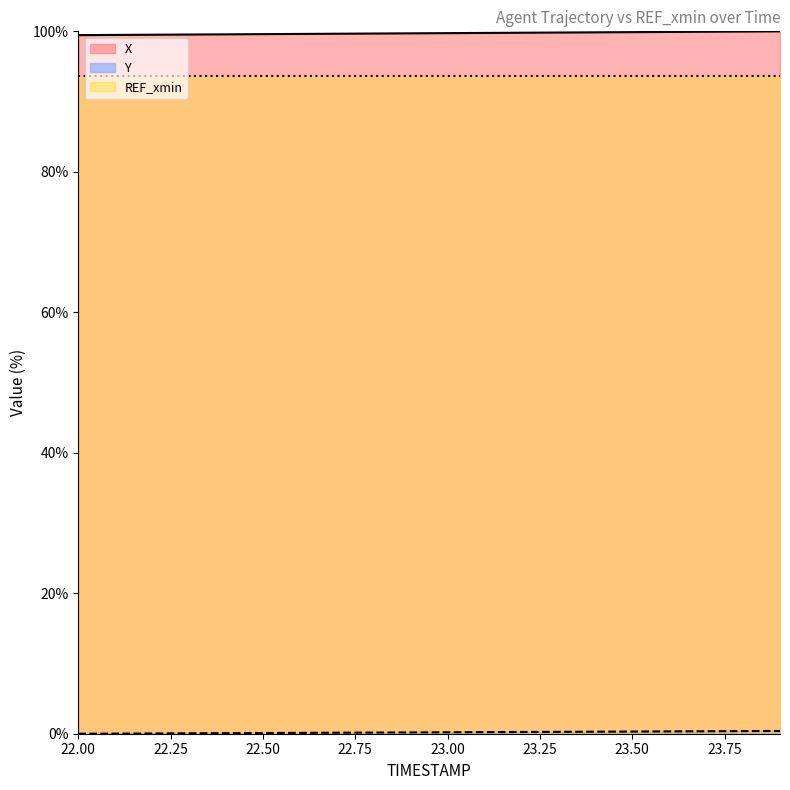

Which label corresponds to the largest value in the chart?

23.9